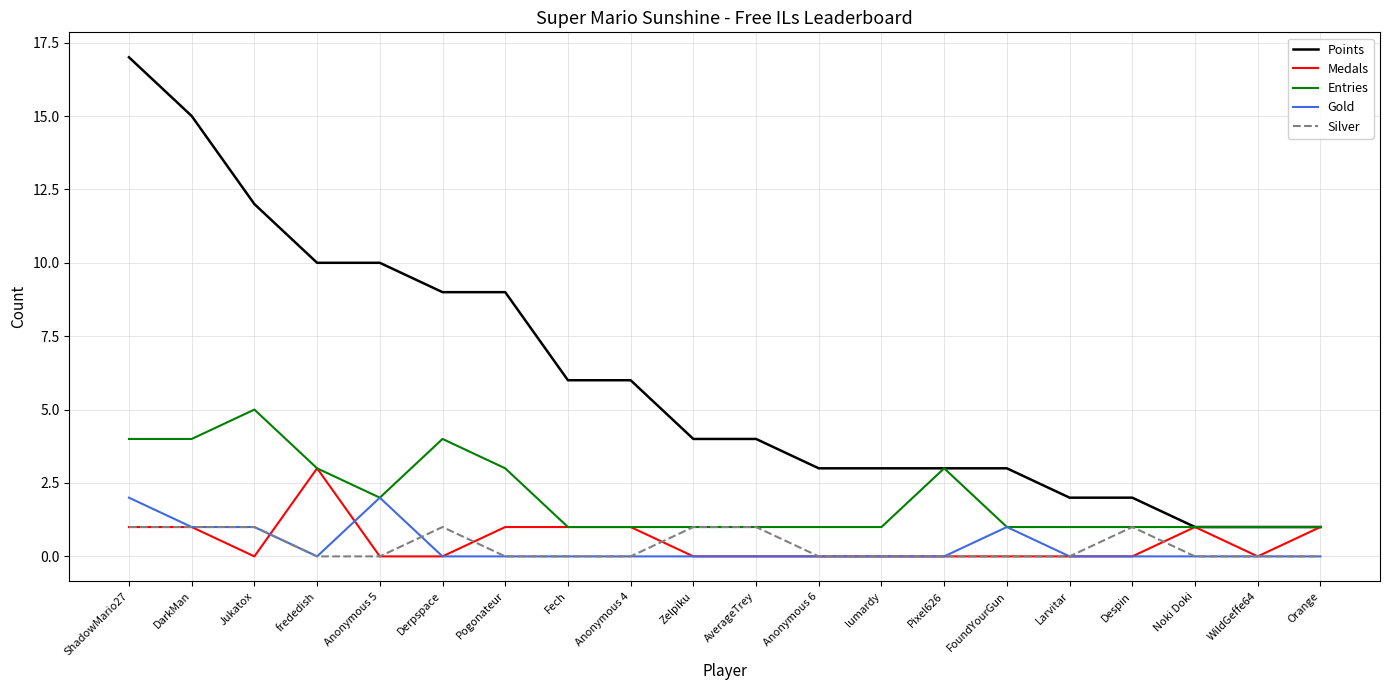

What is the total value across all series at Anonymous 6?

4